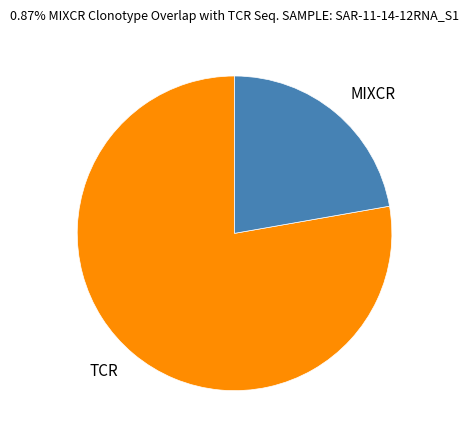

True or false: MIXCR accounts for 29% of the total.

False